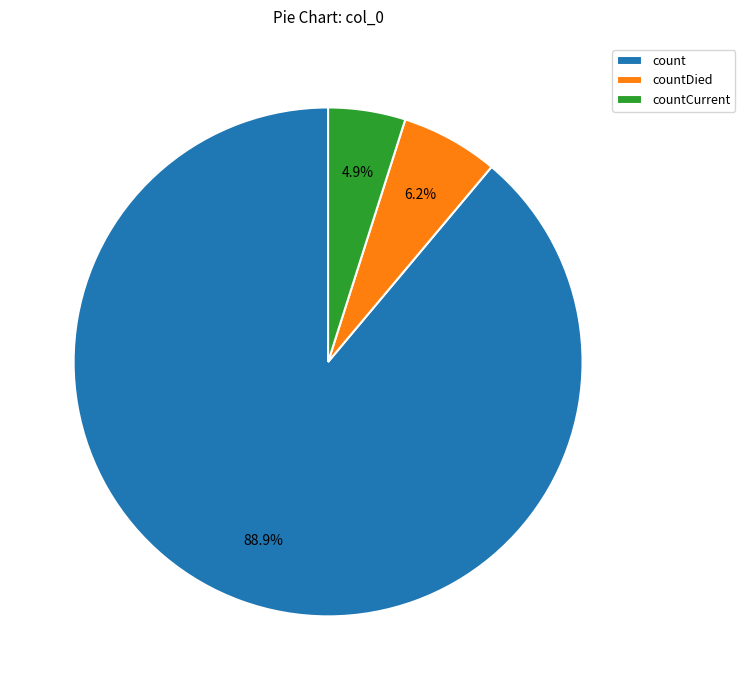

How many slices are in this pie chart?

3